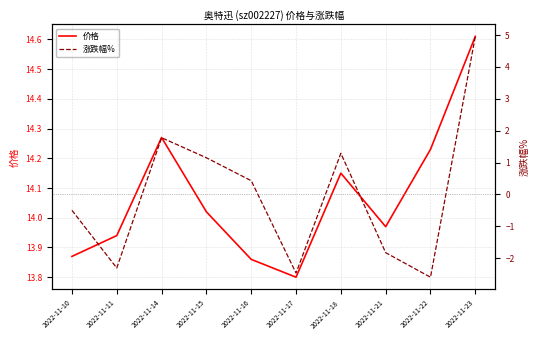

What is the total value across all series at 2022-11-16?

14.3